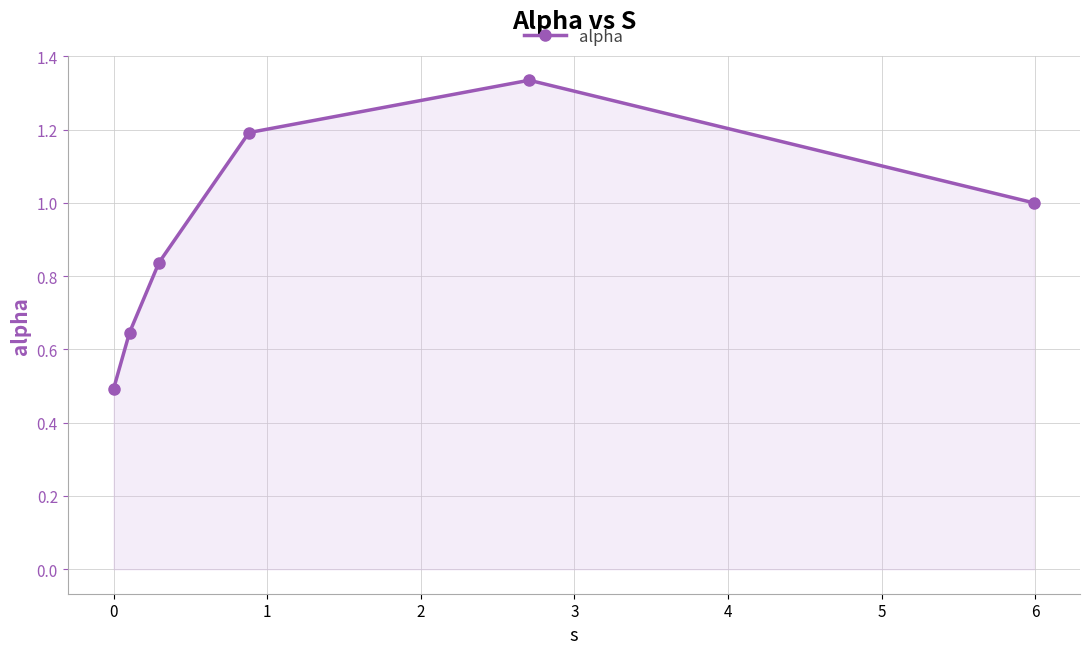

What is the minimum value shown in the chart?

0.5